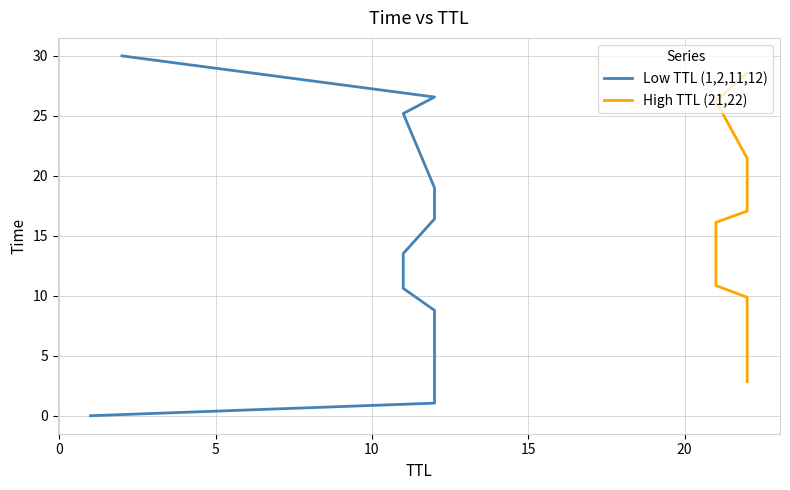

What is the maximum value shown in the chart?

30.0